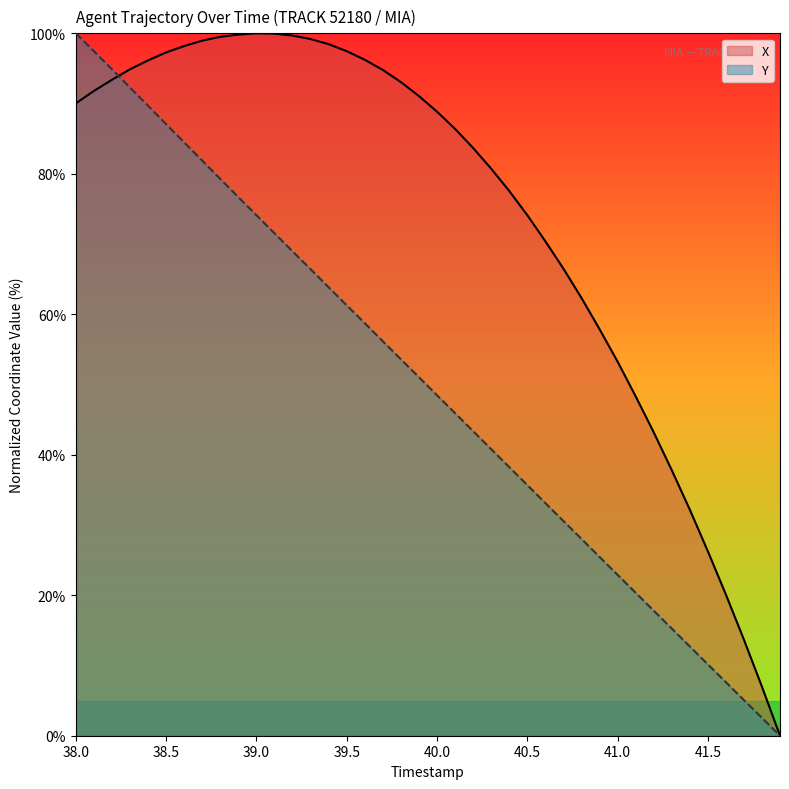

What is the maximum value shown in the chart?

100.0